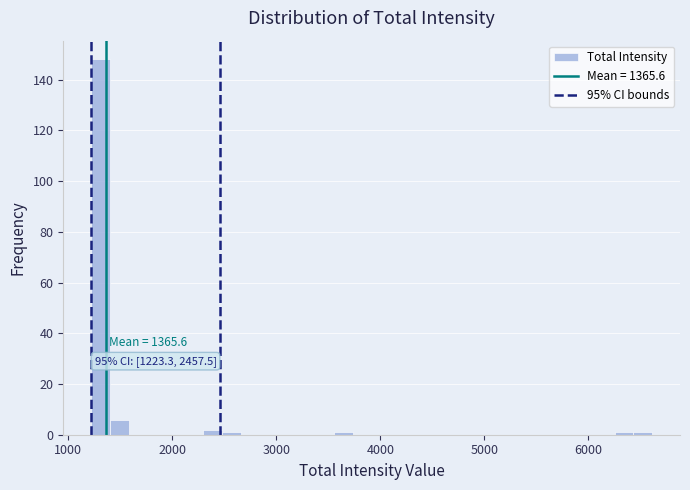

Around what value on the x-axis is the tallest bar? Give the approximate position of its centre, as read against the axis.

1300